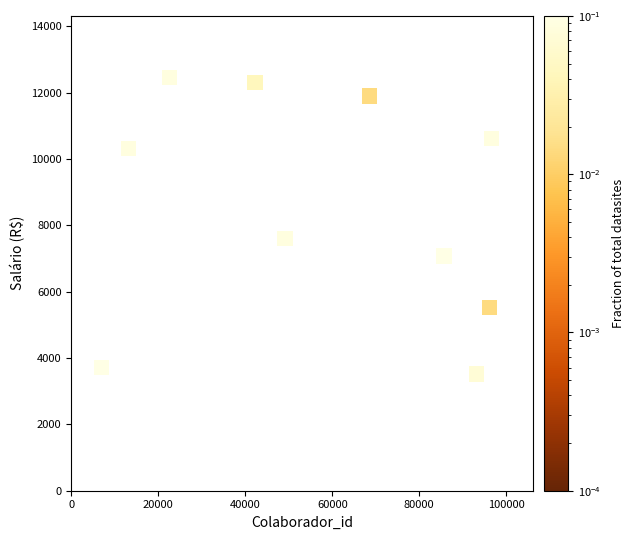

What Y value in the scatter plot is closest to 7983?

7594.3